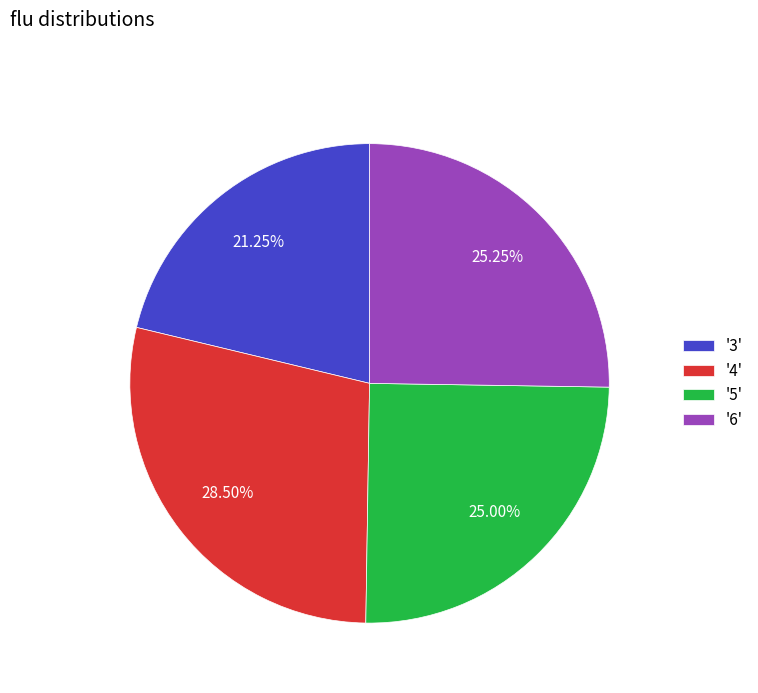

Count the number of slices in the pie.

4